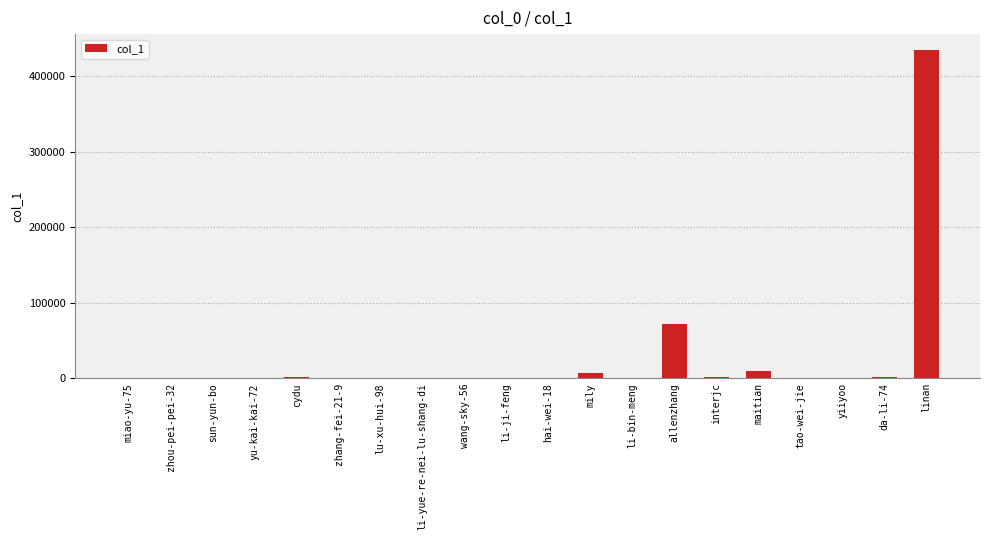

What is the greatest value displayed?

434366